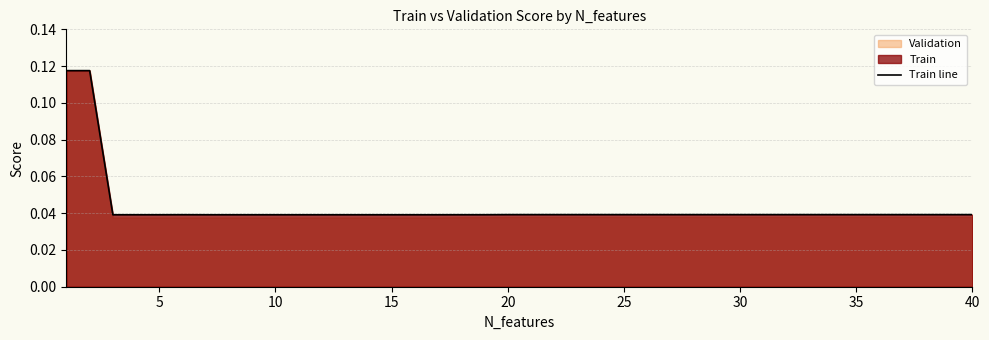

Reading right to left, transcribe all the data shown in this chart.

0.0	0.0	0.0	0.0	0.0	0.0	0.0	0.0	0.0	0.0	0.0	0.0	0.0	0.0	0.0	0.0	0.0	0.0	0.0	0.0	0.0	0.0	0.0	0.0	0.0	0.0	0.0	0.0	0.0	0.0	0.0	0.0	0.0	0.0	0.0	0.0	0.0	0.0	0.1	0.1